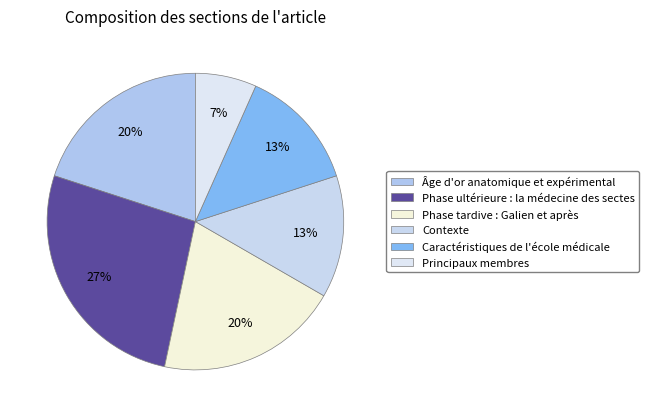

Which slice is the smallest?

Principaux membres